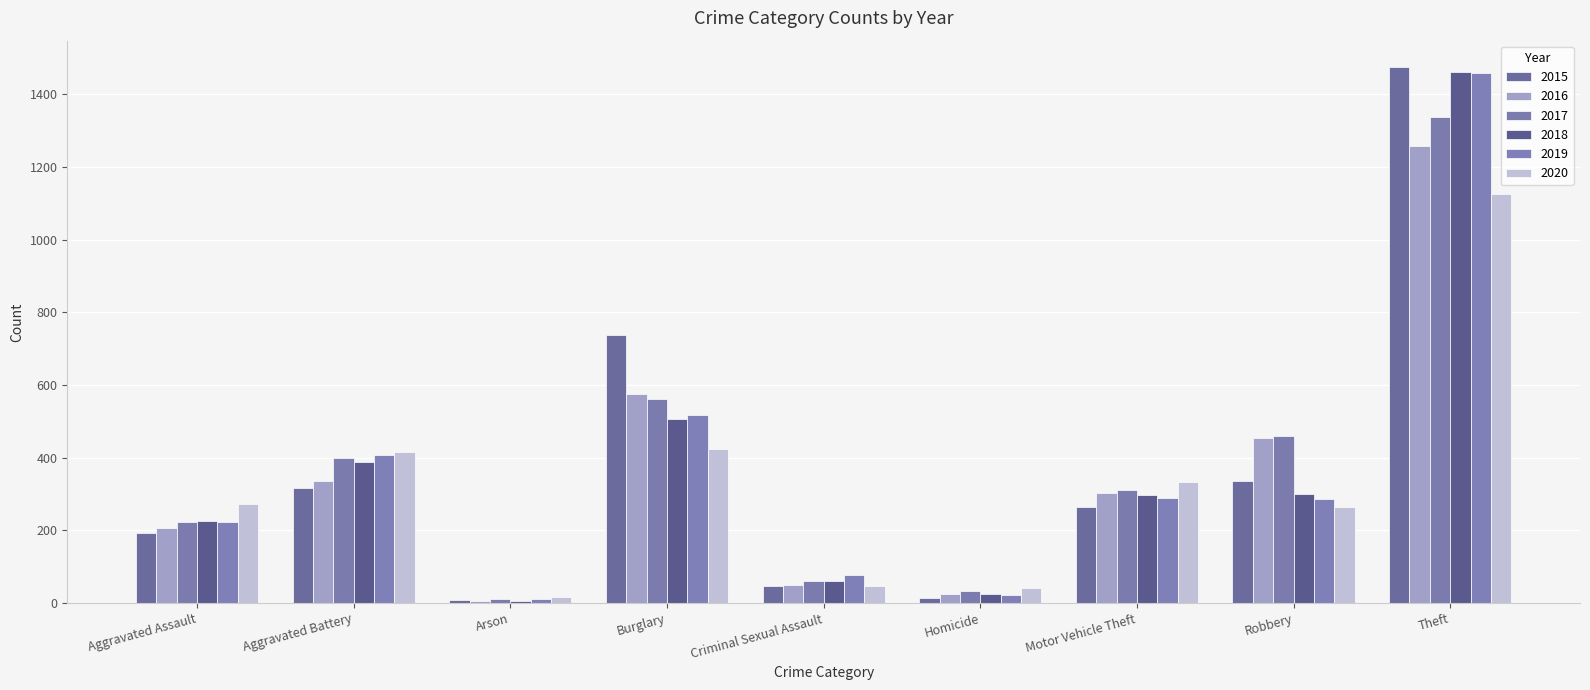

Reading left to right, transcribe all the data shown in this chart.

2015: Aggravated Assault=194	Aggravated Battery=316	Arson=9	Burglary=738	Criminal Sexual Assault=46	Homicide=15	Motor Vehicle Theft=263	Robbery=337	Theft=1474
2016: Aggravated Assault=206	Aggravated Battery=336	Arson=7	Burglary=576	Criminal Sexual Assault=50	Homicide=26	Motor Vehicle Theft=304	Robbery=454	Theft=1259
2017: Aggravated Assault=224	Aggravated Battery=400	Arson=10	Burglary=562	Criminal Sexual Assault=61	Homicide=33	Motor Vehicle Theft=312	Robbery=460	Theft=1339
2018: Aggravated Assault=225	Aggravated Battery=389	Arson=7	Burglary=506	Criminal Sexual Assault=60	Homicide=25	Motor Vehicle Theft=298	Robbery=301	Theft=1461
2019: Aggravated Assault=223	Aggravated Battery=407	Arson=12	Burglary=517	Criminal Sexual Assault=77	Homicide=22	Motor Vehicle Theft=290	Robbery=287	Theft=1459
2020: Aggravated Assault=273	Aggravated Battery=416	Arson=17	Burglary=425	Criminal Sexual Assault=48	Homicide=41	Motor Vehicle Theft=333	Robbery=263	Theft=1125